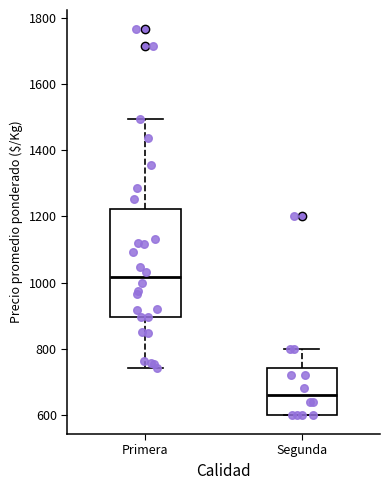

Comparing the boxes themselves (not the whiskers), which one is the tallest?

Primera